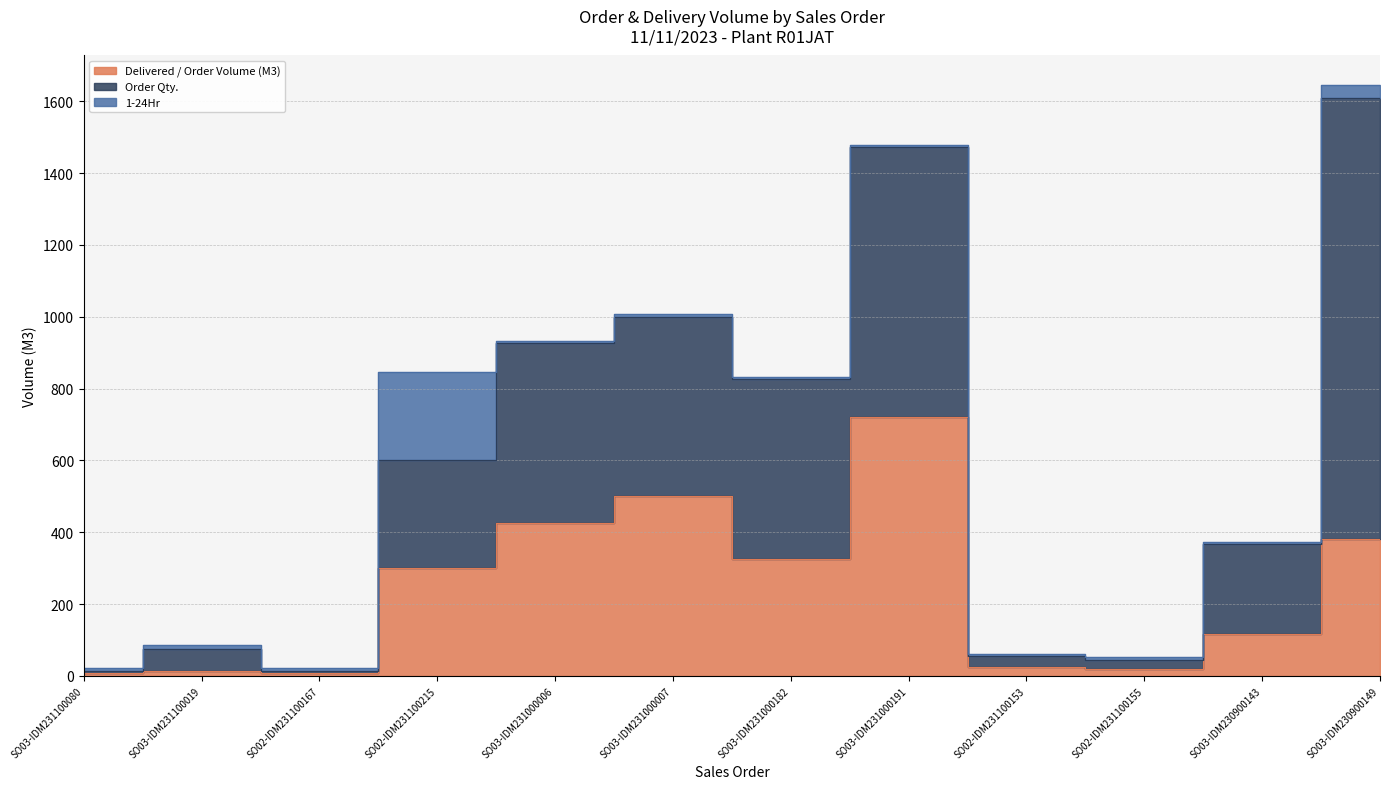

The value of 1-24Hr at SO02-IDM231100215 is 245. True or false?

True